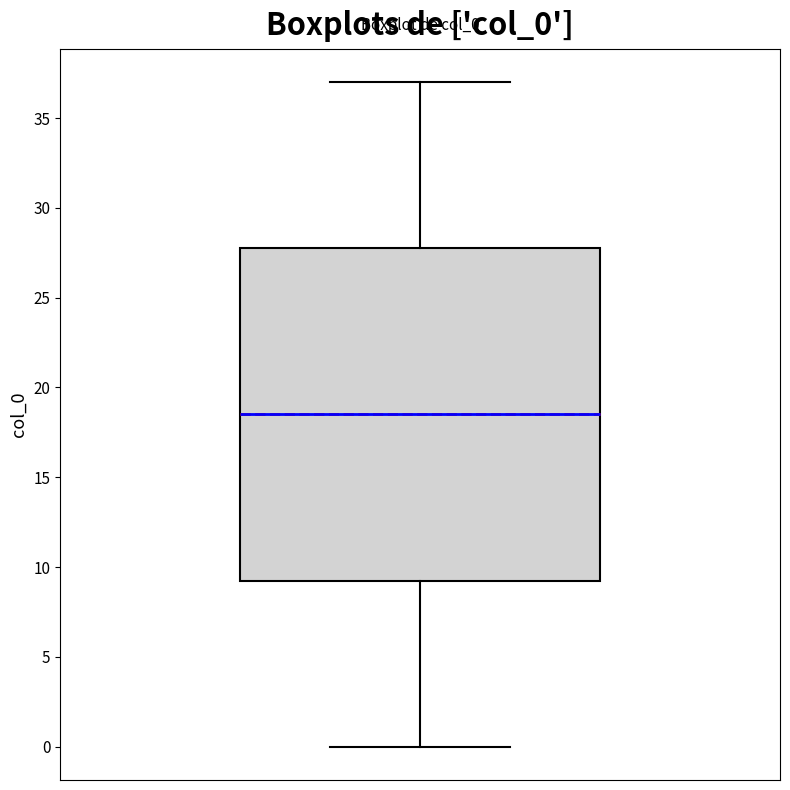

Read this box plot against the y-axis: the position of the median line, the range covered by the box, and the ends of both whiskers. The values are not printed on the chart, so give them approximately, as read against the axis.

median 18.5, box 9.5 to 28.0, whiskers 0.0 to 37.0